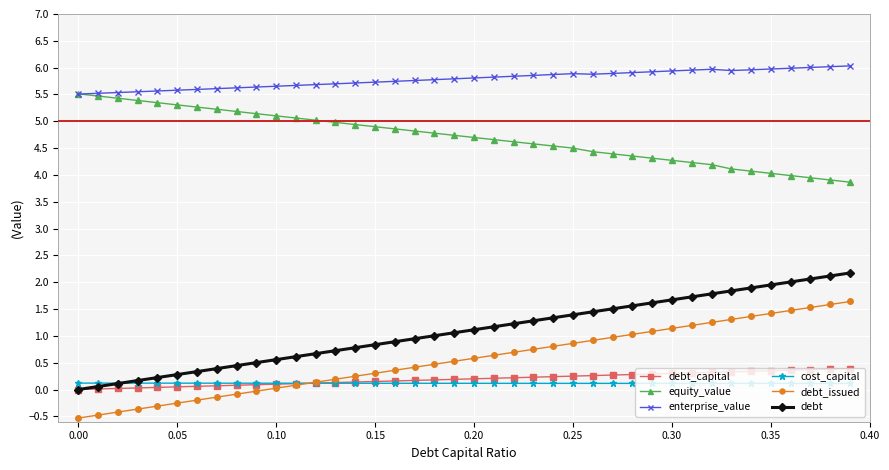

Is this an area chart (filled region under the line)?

No